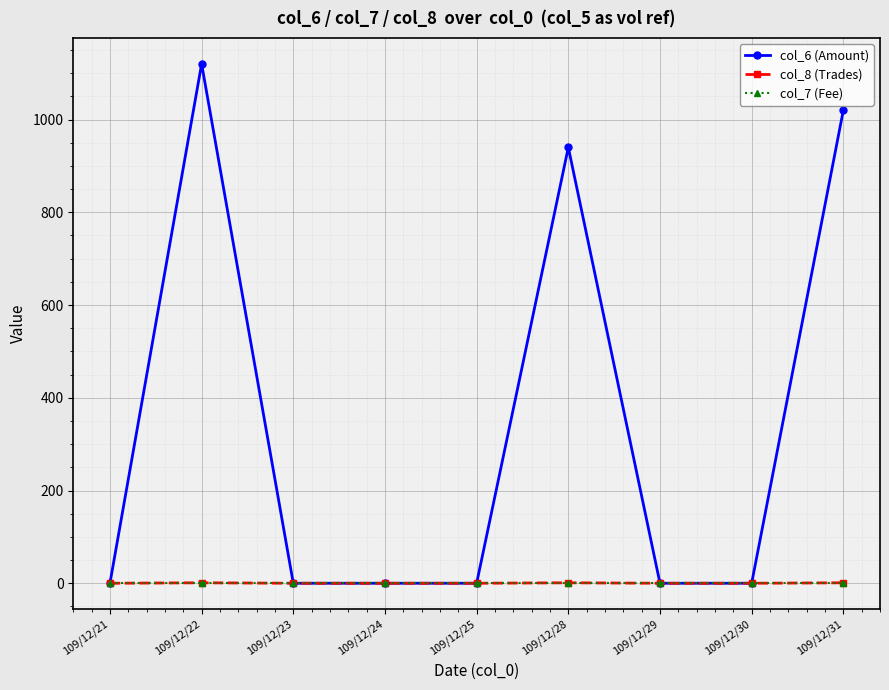

Which series has the widest spread of values?

col_6 (Amount)